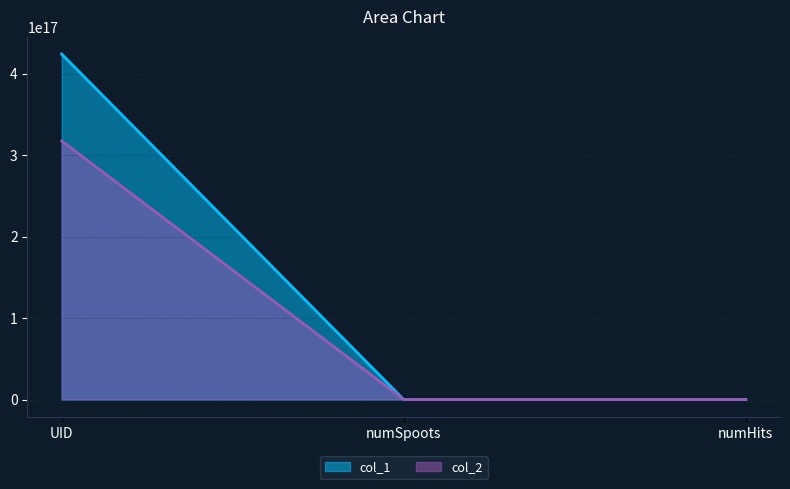

Reading right to left, list all the values displayed in this chart.

col_1: numHits=1	numSpoots=0	UID=424004051500269568
col_2: numHits=0	numSpoots=0	UID=317382027458510848